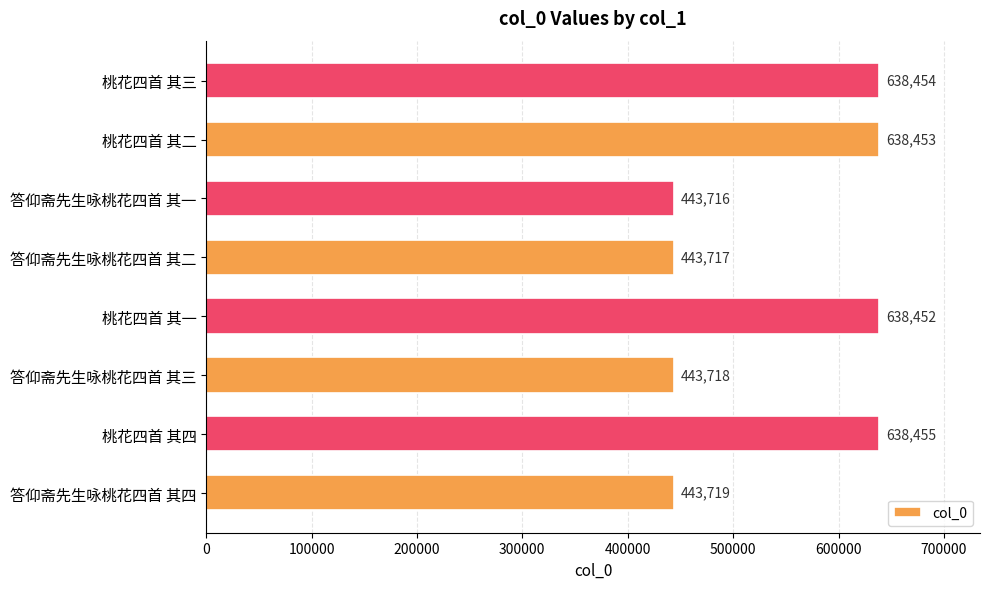

Reading top to bottom, extract all data points from this chart.

桃花四首 其三=638454	桃花四首 其二=638453	答仰斋先生咏桃花四首 其一=443716	答仰斋先生咏桃花四首 其二=443717	桃花四首 其一=638452	答仰斋先生咏桃花四首 其三=443718	桃花四首 其四=638455	答仰斋先生咏桃花四首 其四=443719